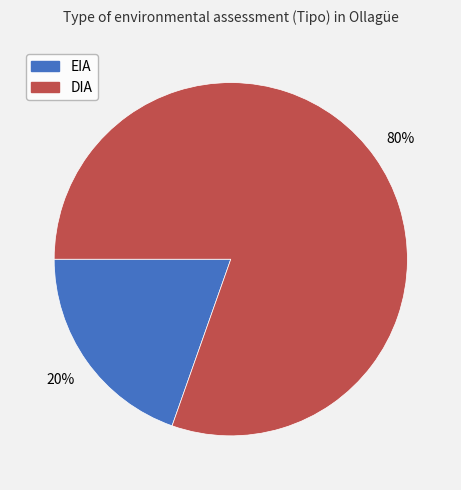

The EIA slice represents 10% of the pie. True or false?

False